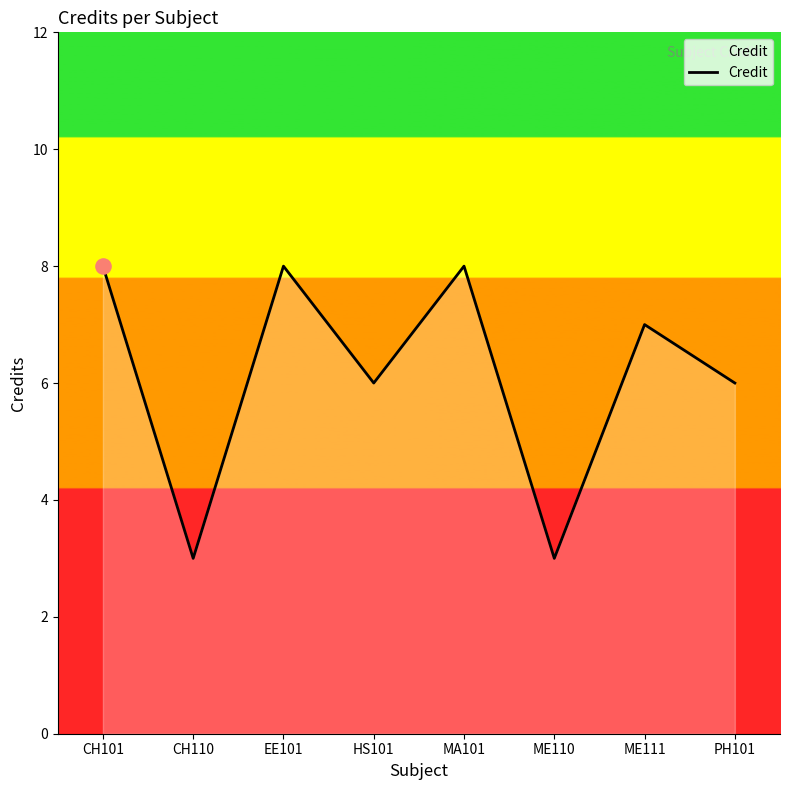

What is the ratio of the value at CH101 to the value at ME110?

2.7